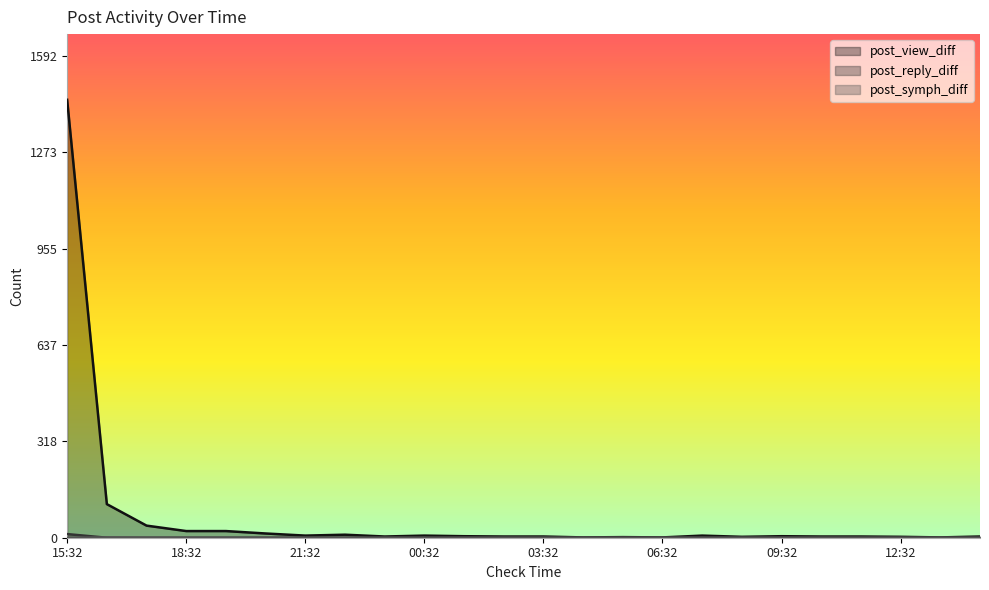

Count the number of data series in this chart.

3